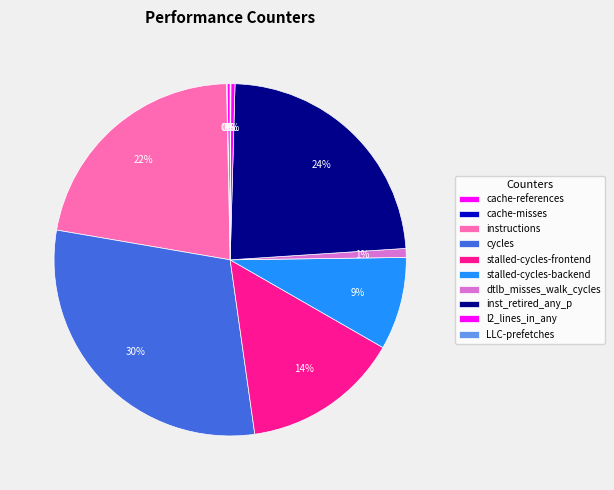

Count the number of slices in the pie.

10